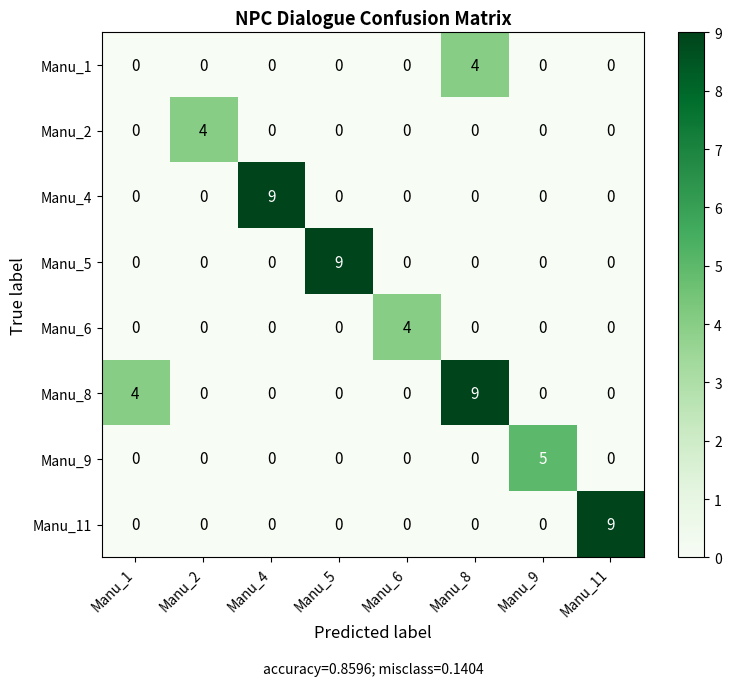

How many categories are shown in the chart?

8